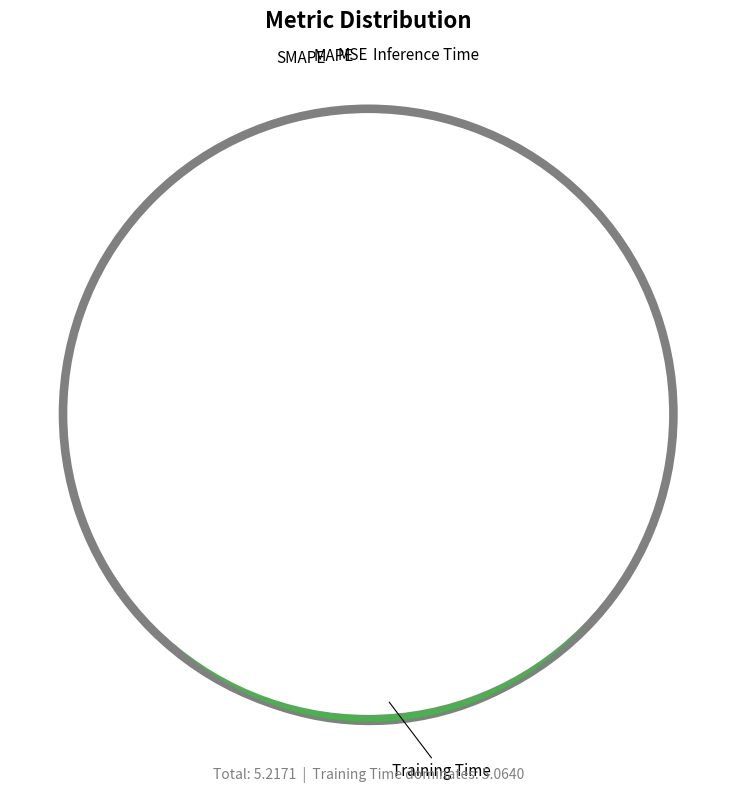

What percentage do Training Time and Inference Time together represent?

97.5%